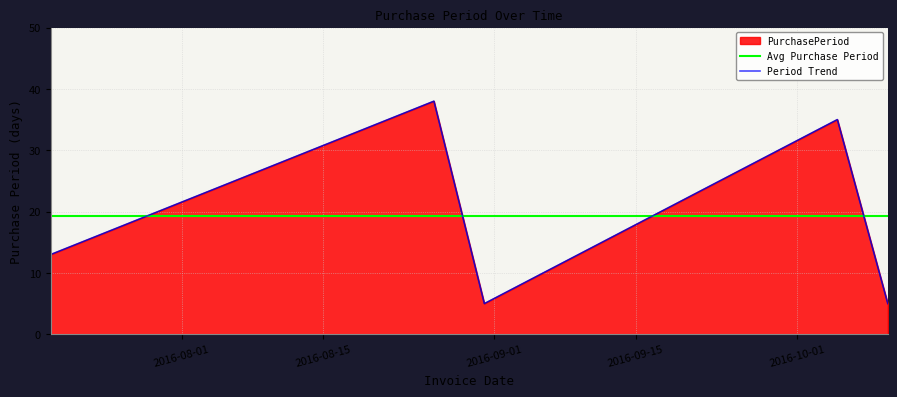

What is the difference between the maximum and minimum values?

33